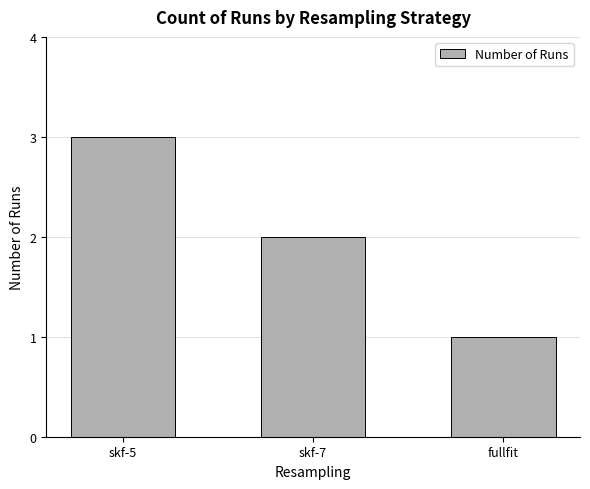

Which category has the lowest value across all series?

fullfit